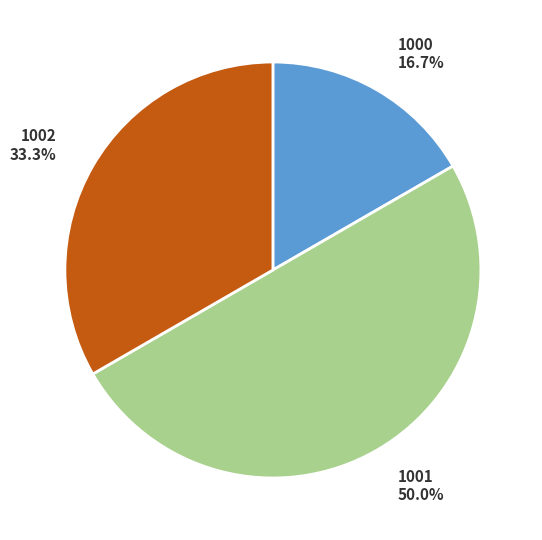

Approximately how many times larger is the value at 1000 compared to 1001?

0.3